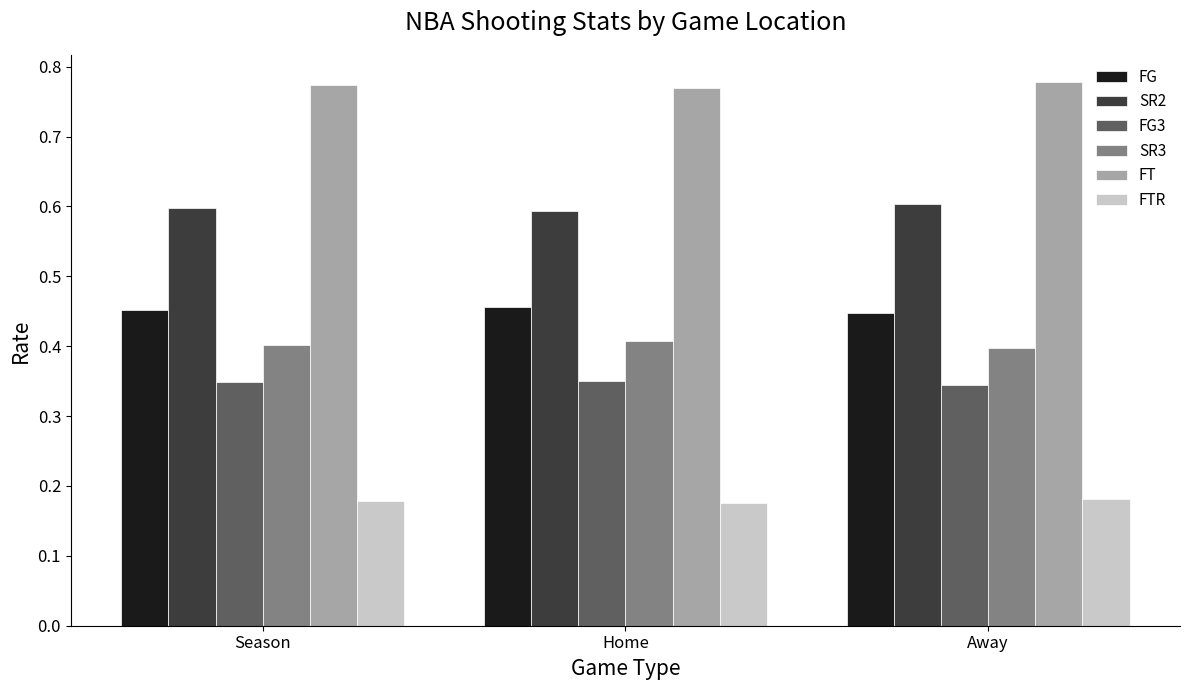

At how many categories does at least one series exceed 0?

3